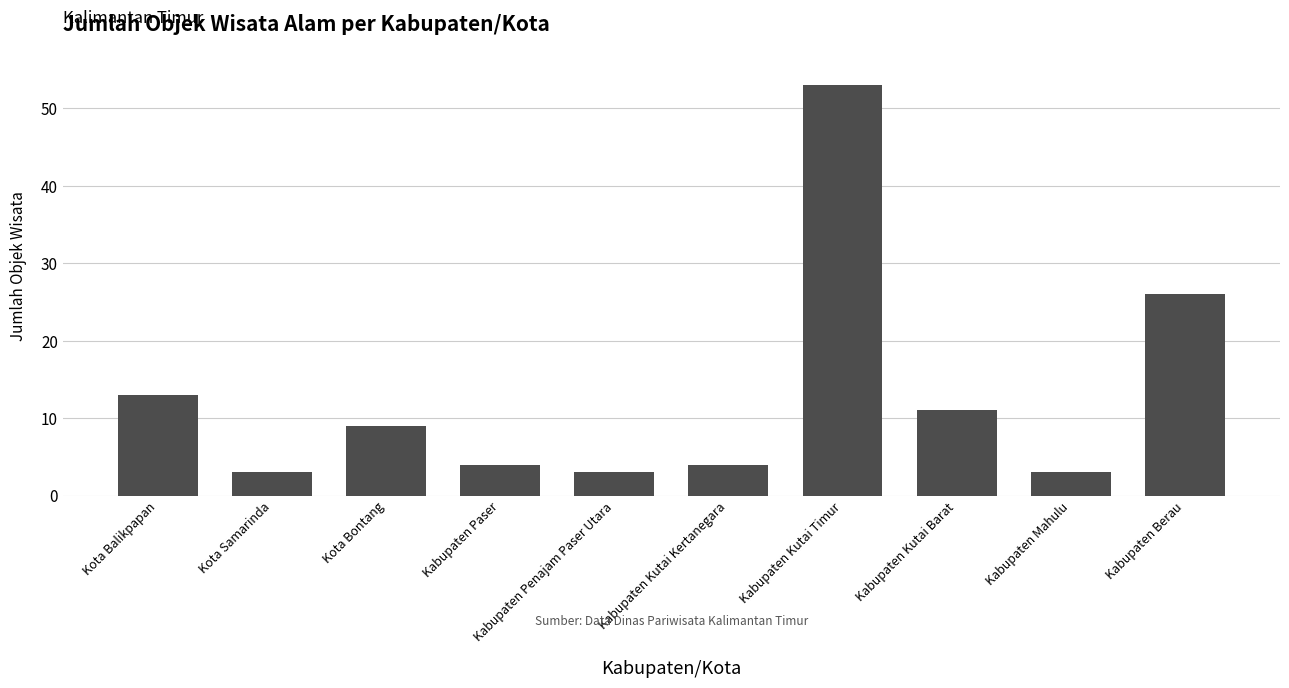

What is the approximate value at Kabupaten Penajam Paser Utara?

3